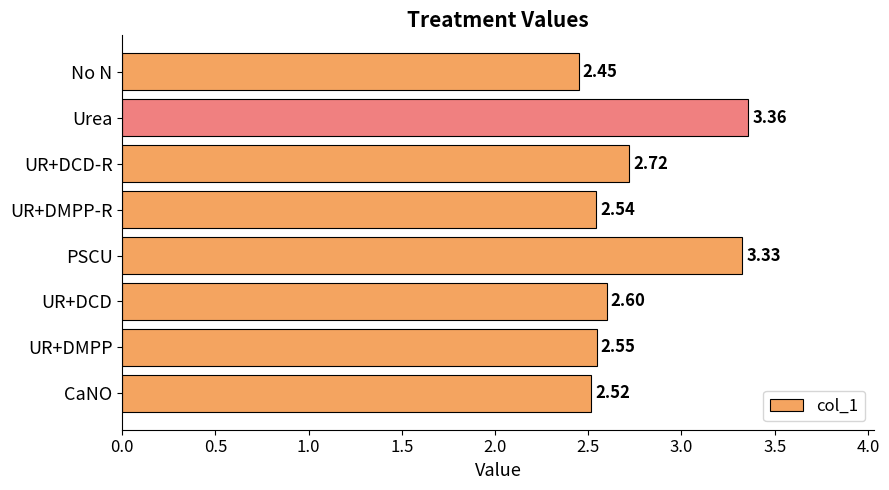

What is the difference between the second highest and minimum values?

0.9